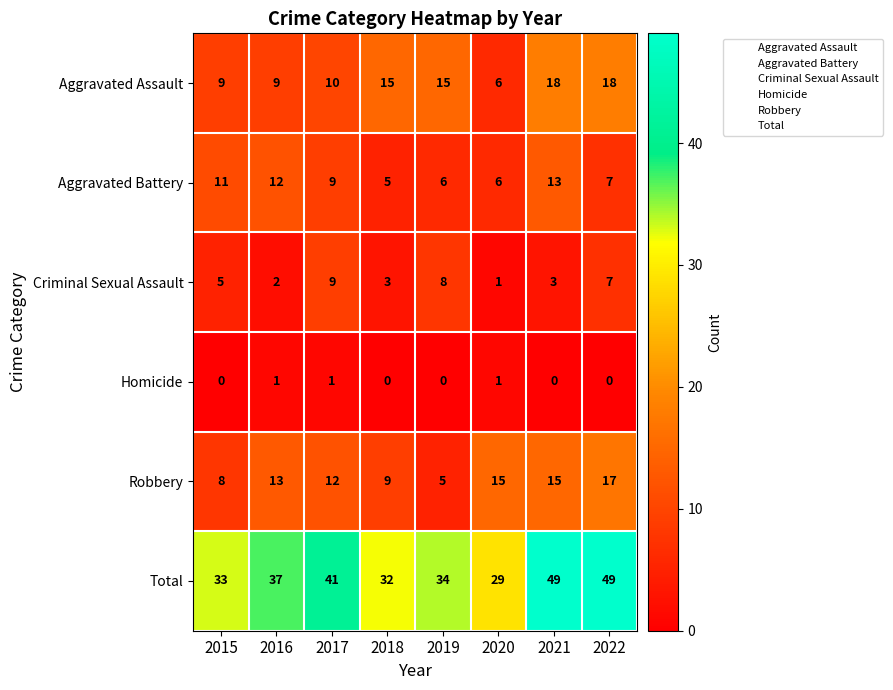

List the series in order of their peak value, highest first.

Total, Aggravated Assault, Robbery, Aggravated Battery, Criminal Sexual Assault, Homicide